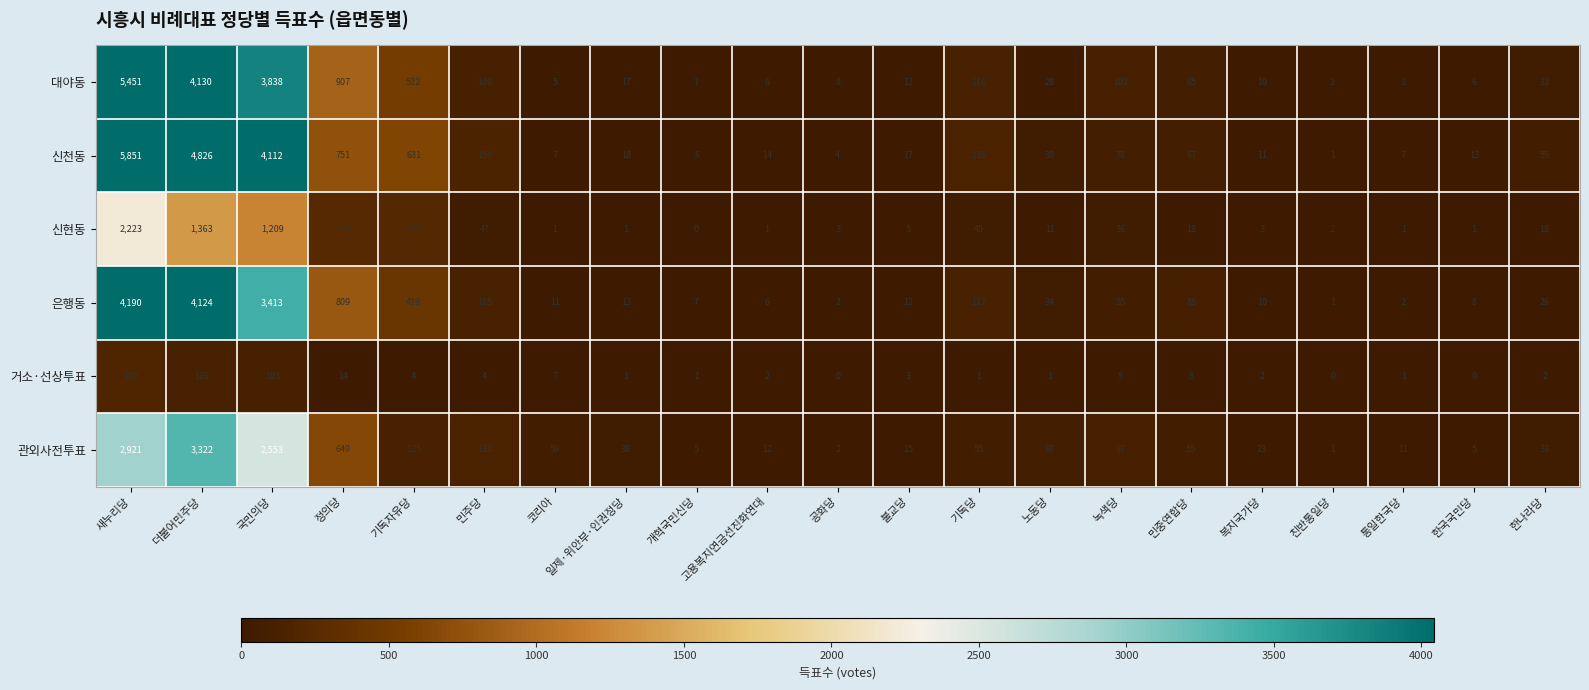

At which label does 신천동 first exceed 38?

새누리당